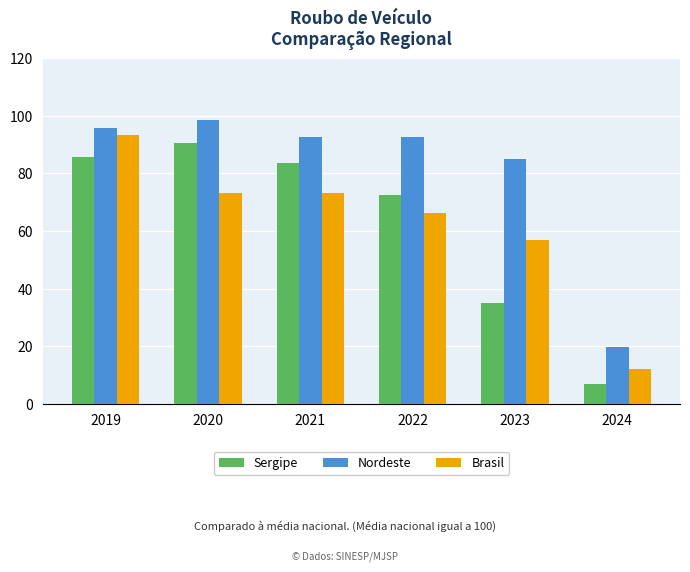

At which label does Sergipe first exceed 83?

2019